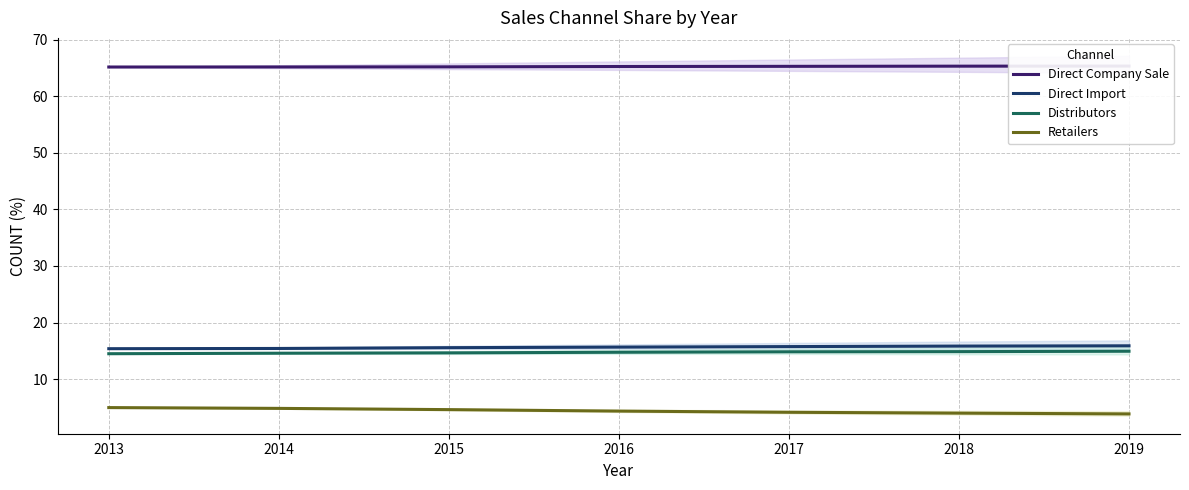

The value of Direct Company Sale at 2018 is 41.4. True or false?

False